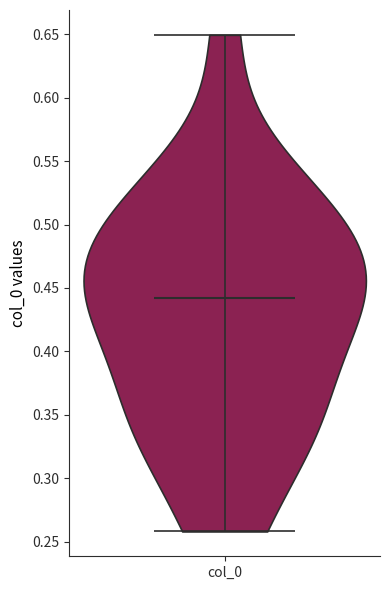

Read this violin plot against the y-axis: where its median line is, and the lowest and highest points the violin reaches. The values are not printed on the chart, so give them approximately, as read against the axis.

median line 0.44, lowest point 0.26, highest point 0.65